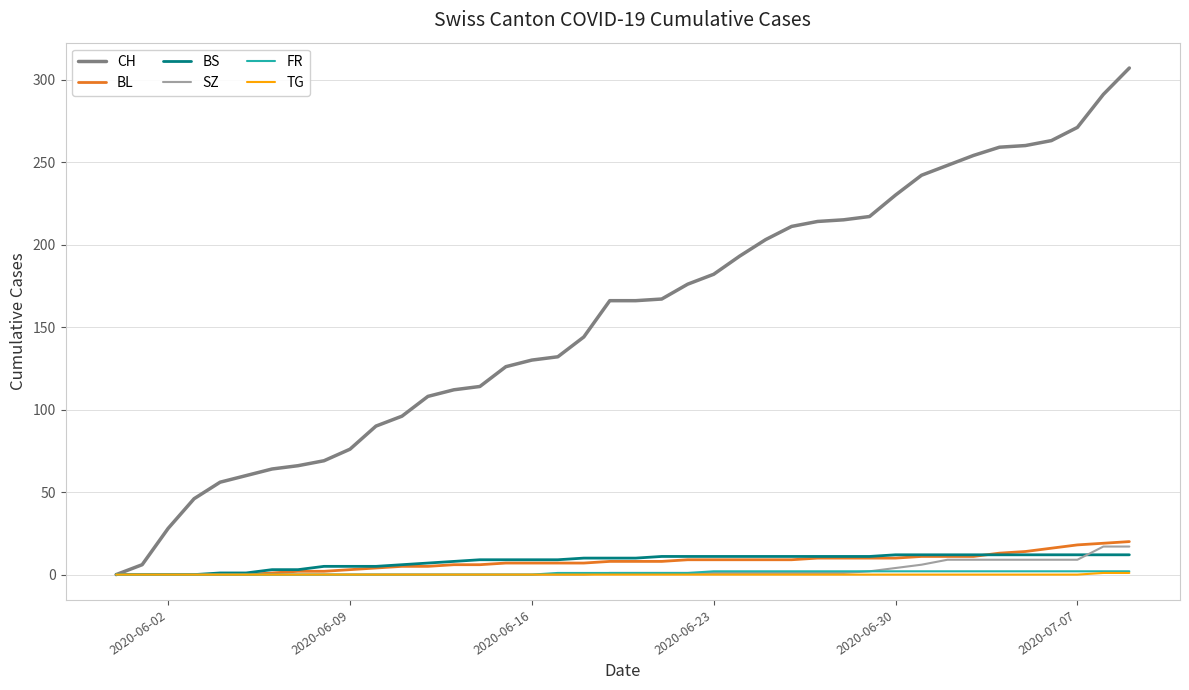

How many distinct data groups are displayed?

6